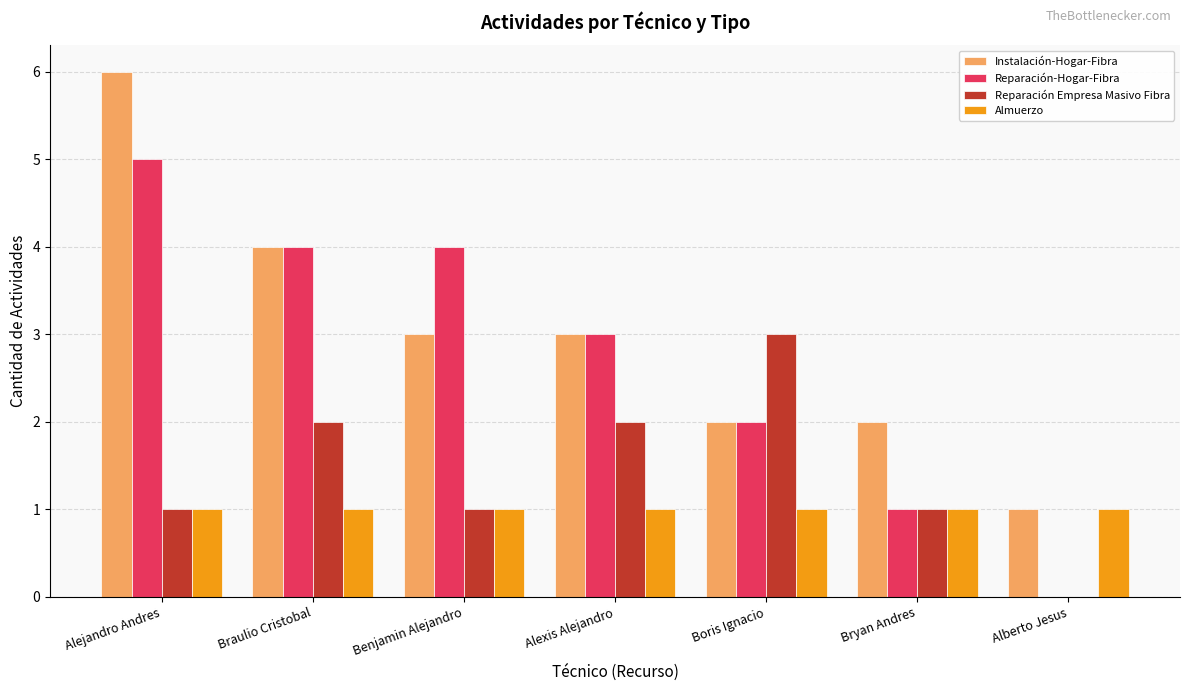

The Almuerzo series shows 1 at Alejandro Andres. True or false?

True